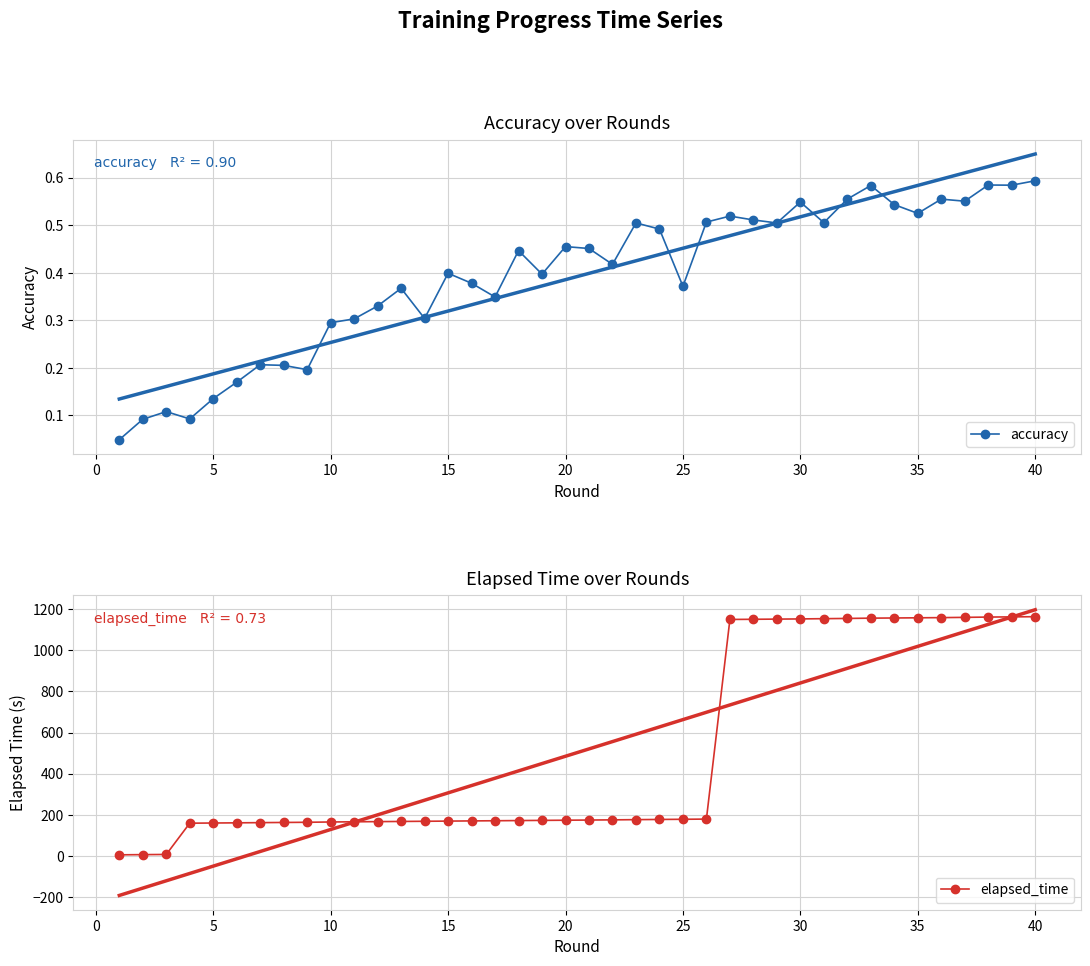

True or false: accuracy has more than 1 points higher than both neighbors.

True